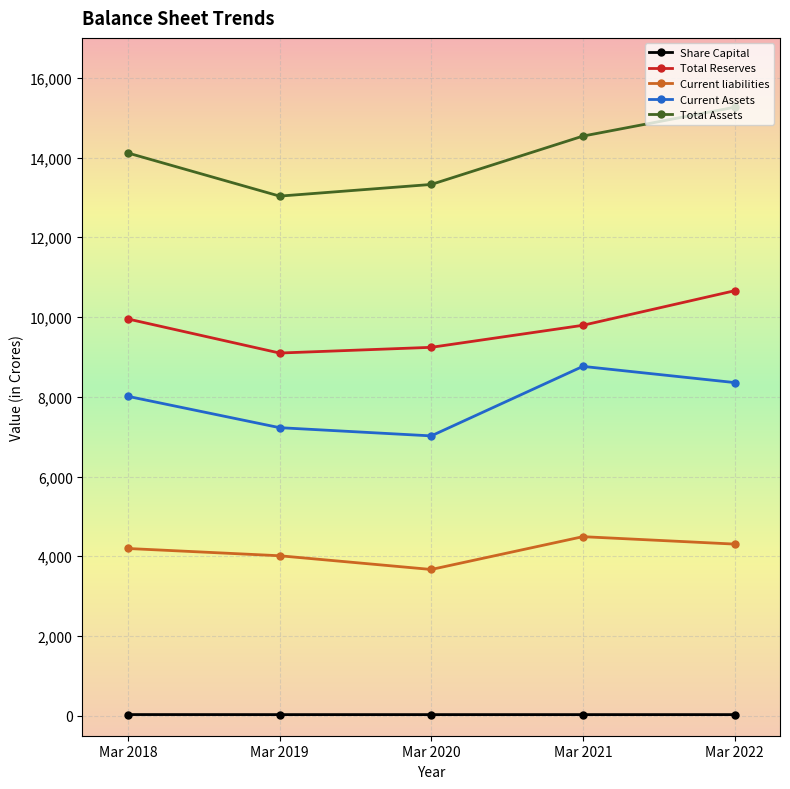

Rank the series at Mar 2019 from lowest to highest value.

Share Capital, Current liabilities, Current Assets, Total Reserves, Total Assets